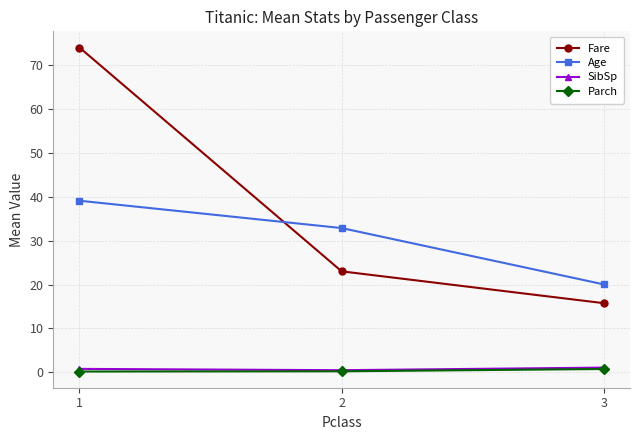

Which series has the widest spread of values?

Fare